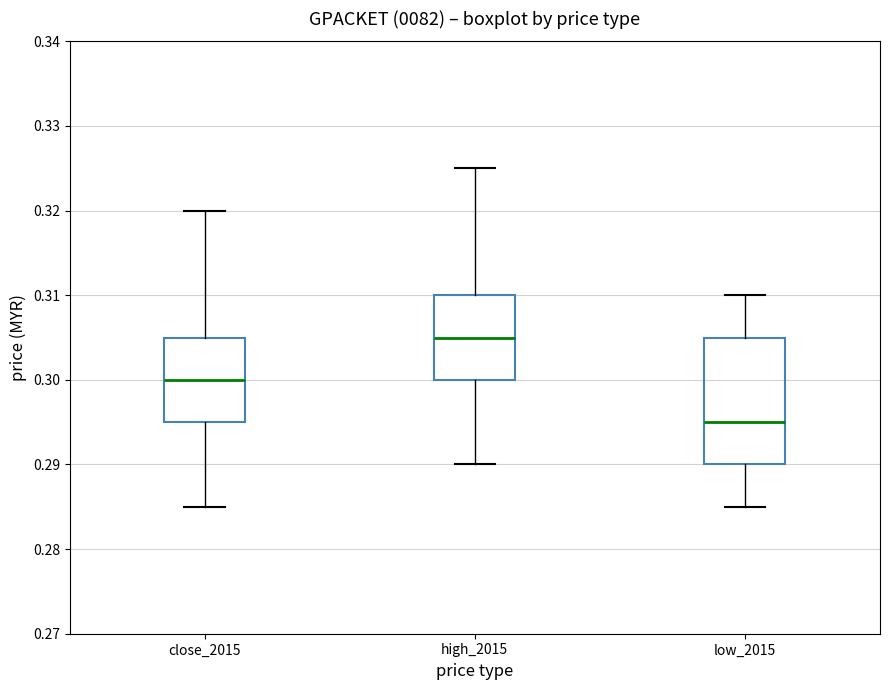

Comparing the boxes themselves (not the whiskers), which one is the tallest?

low_2015